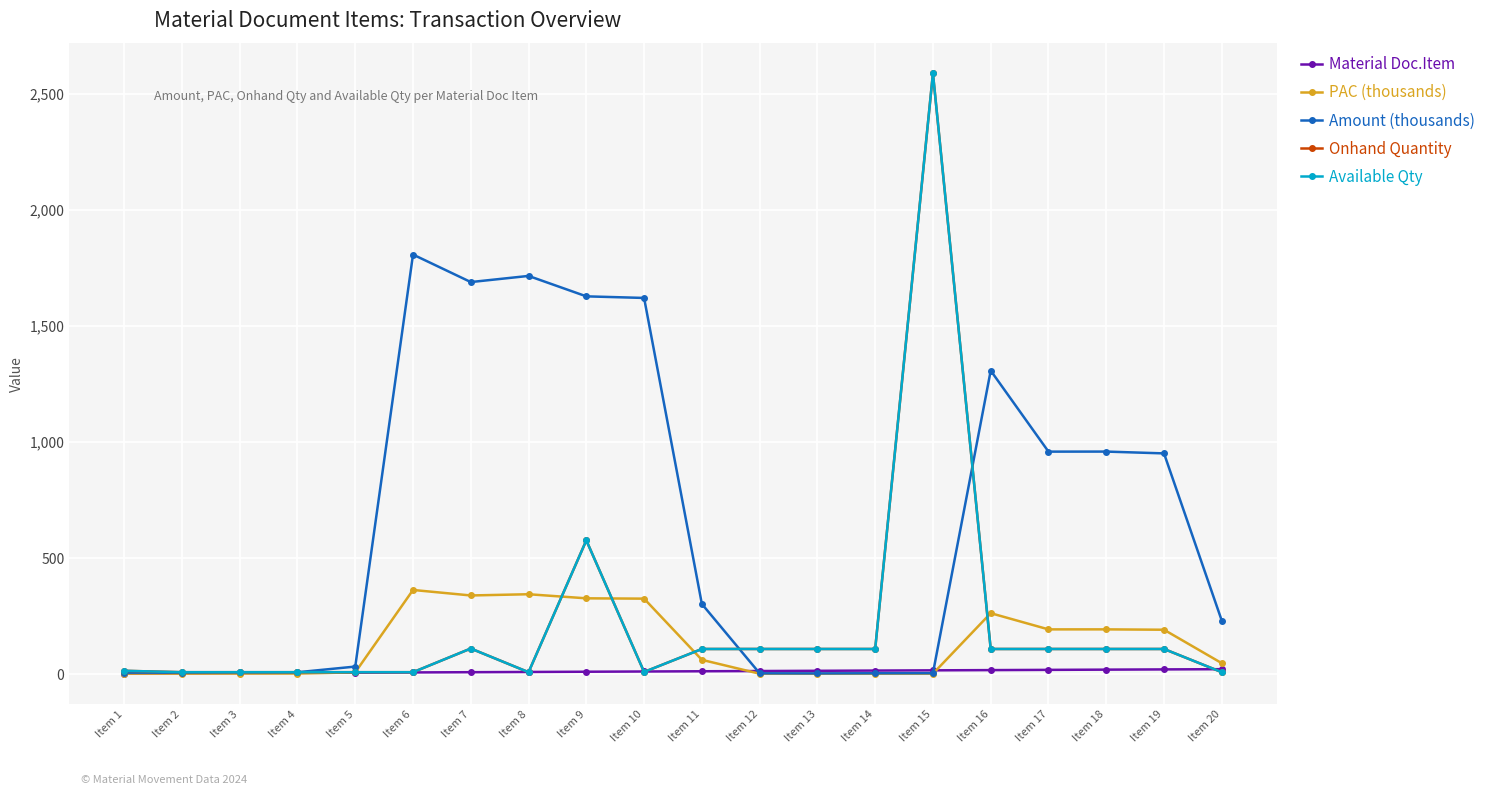

True or false: Amount (thousands) has more than 1 interior local peaks.

True